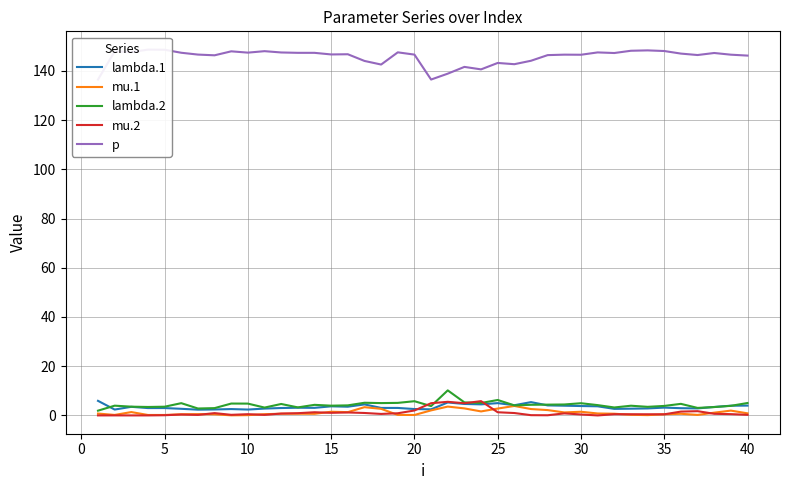

Is it true that mu.1 equals 0.3 at 35?

False